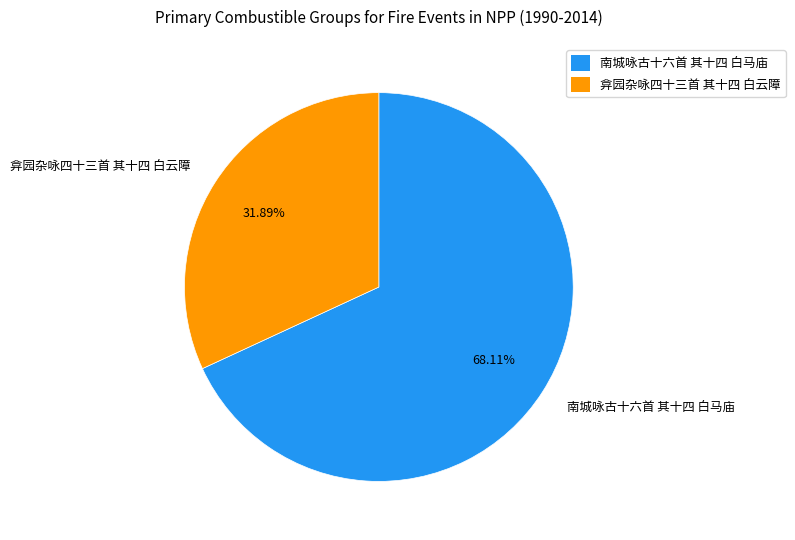

To the nearest percent, what is the difference between the largest and smallest slice percentages?

36%